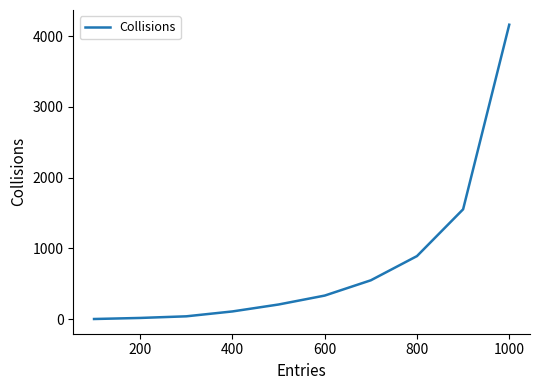

Count the number of categories in the chart.

10